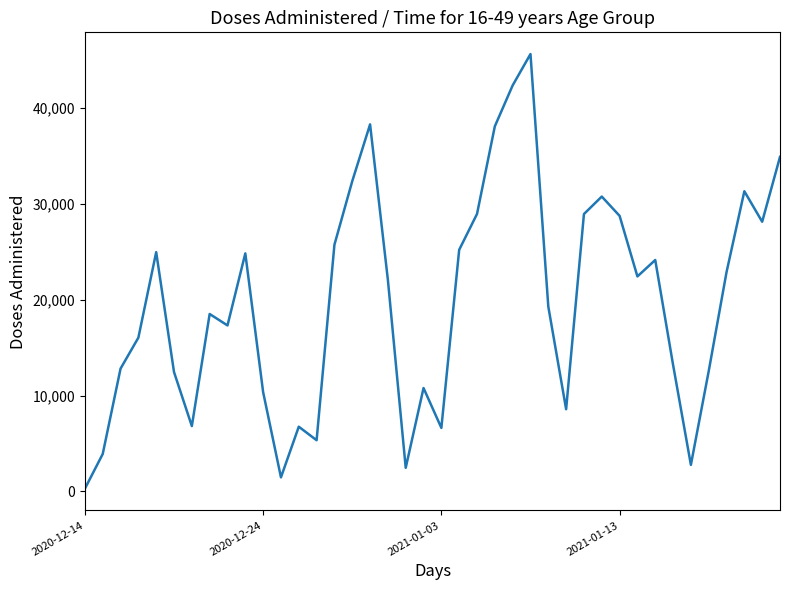

What is the greatest value displayed?

45664